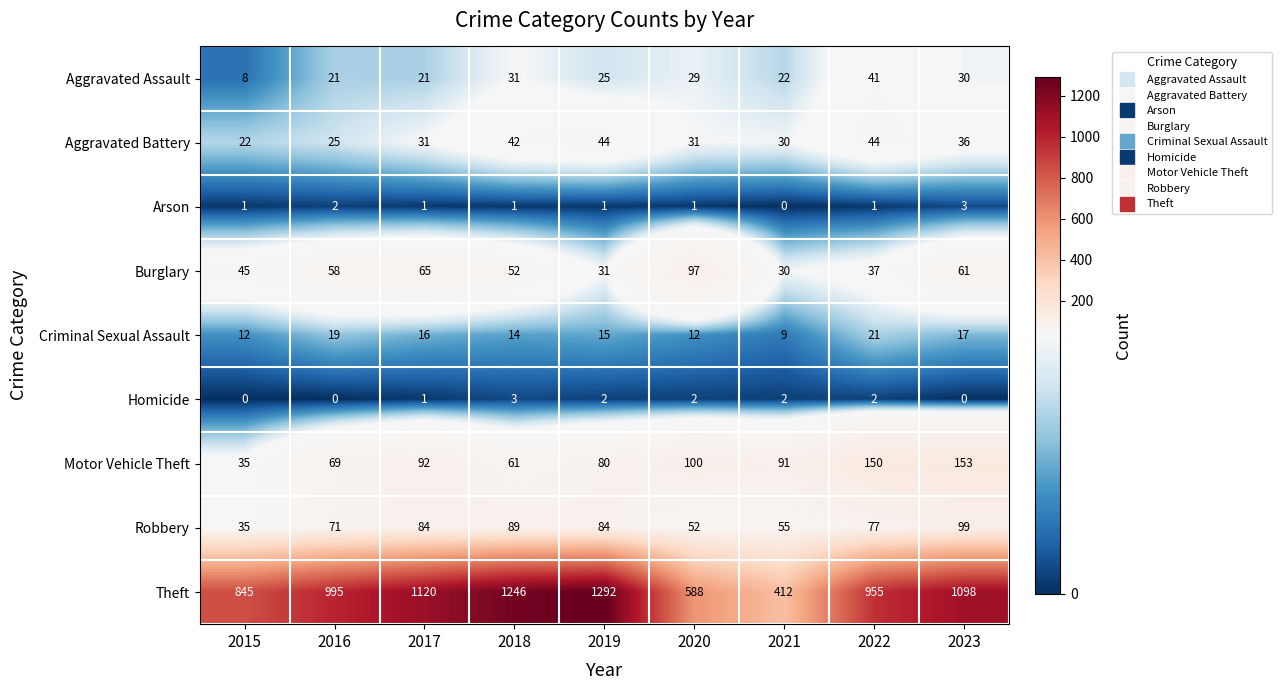

At 2023, list the series in order from largest to smallest.

Theft, Motor Vehicle Theft, Robbery, Burglary, Aggravated Battery, Aggravated Assault, Criminal Sexual Assault, Arson, Homicide